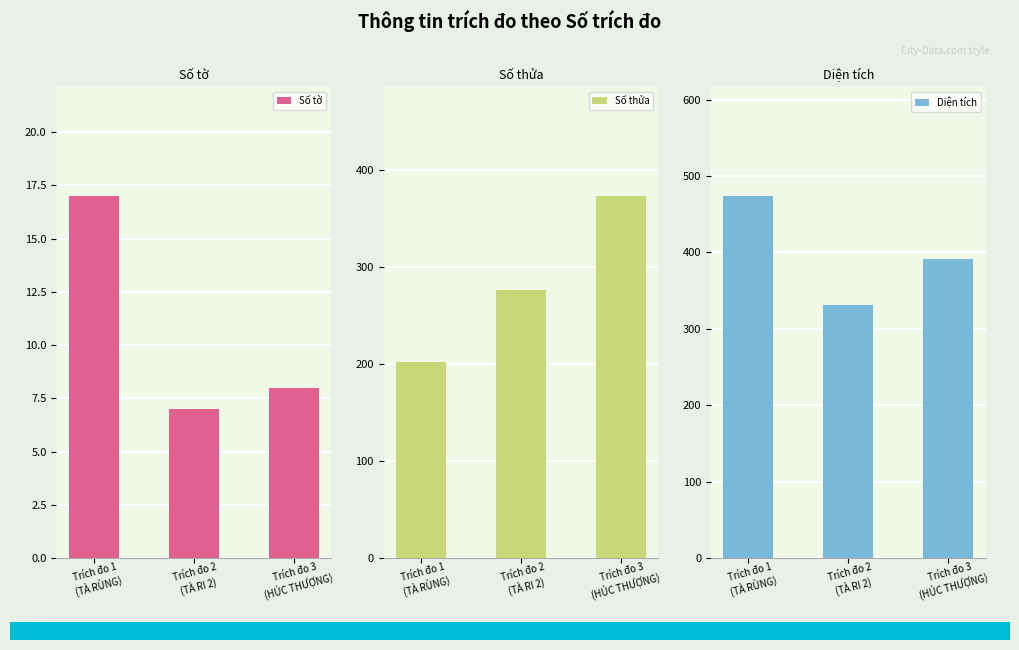

How many bars are there in total?

9